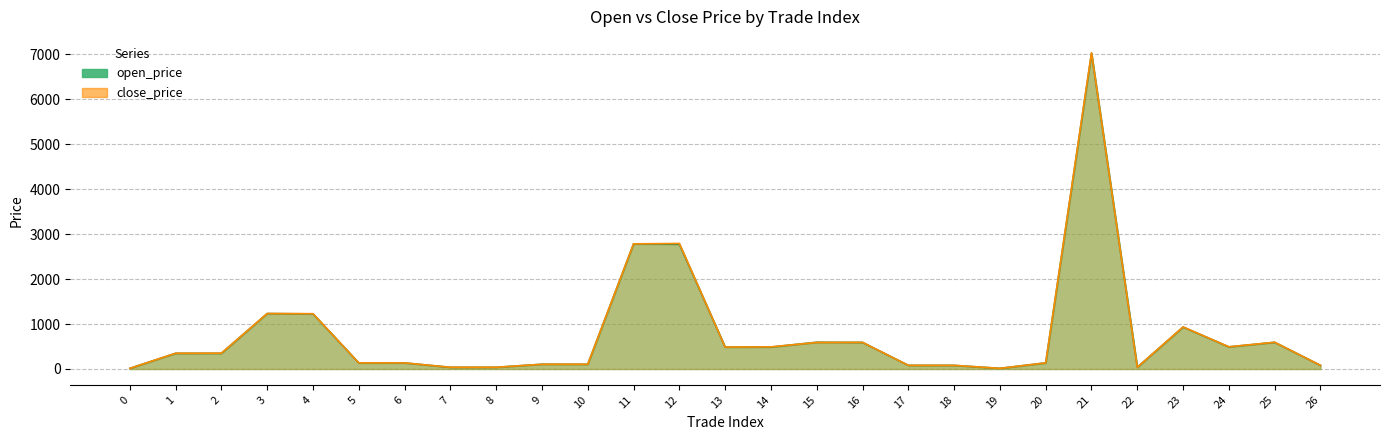

Which series ends up on top after the final intersection of open_price and close_price?

close_price